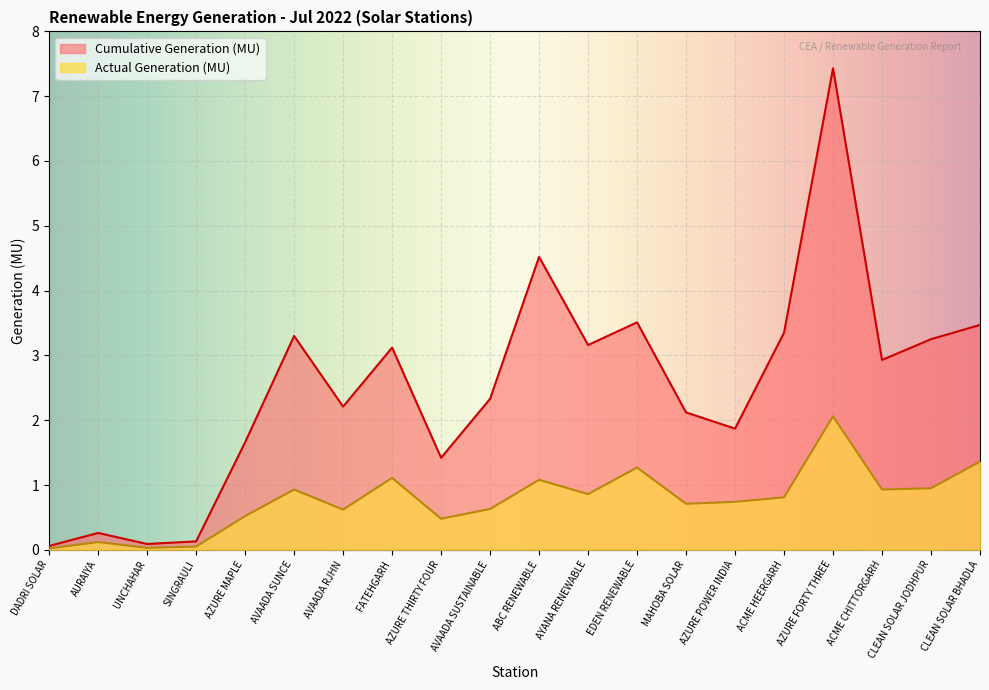

What are all the series names shown in the legend?

Cumulative Generation (MU), Actual Generation (MU)